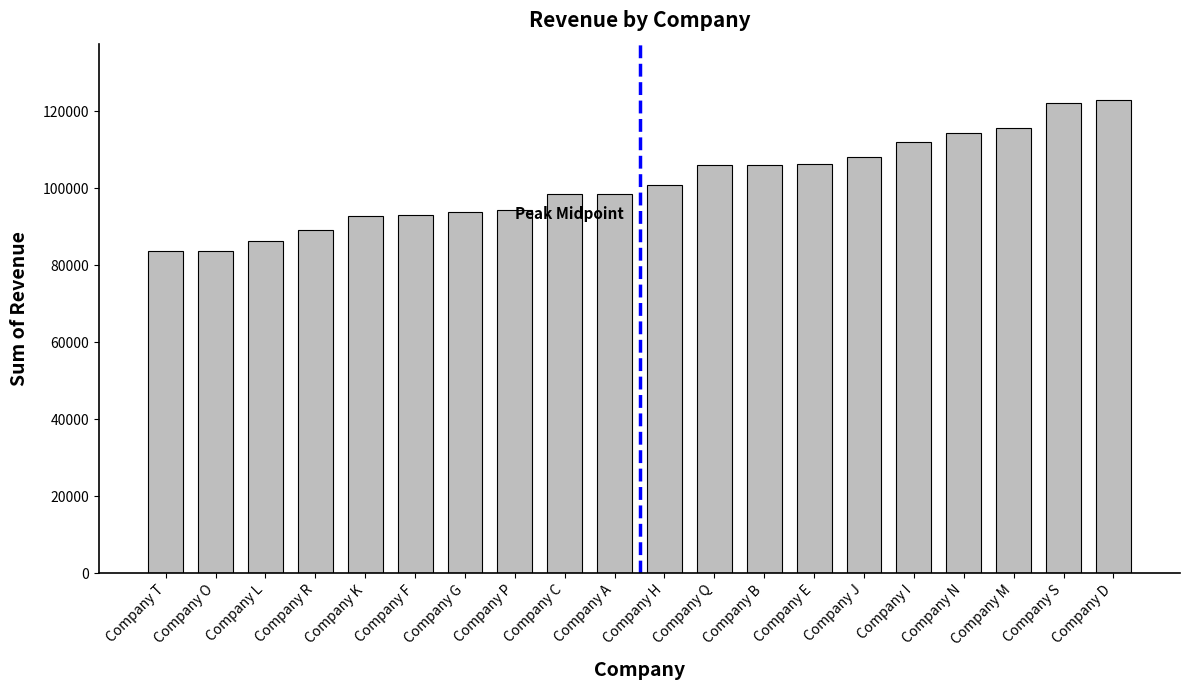

What is the difference between the values at Company F and Company B?

13003